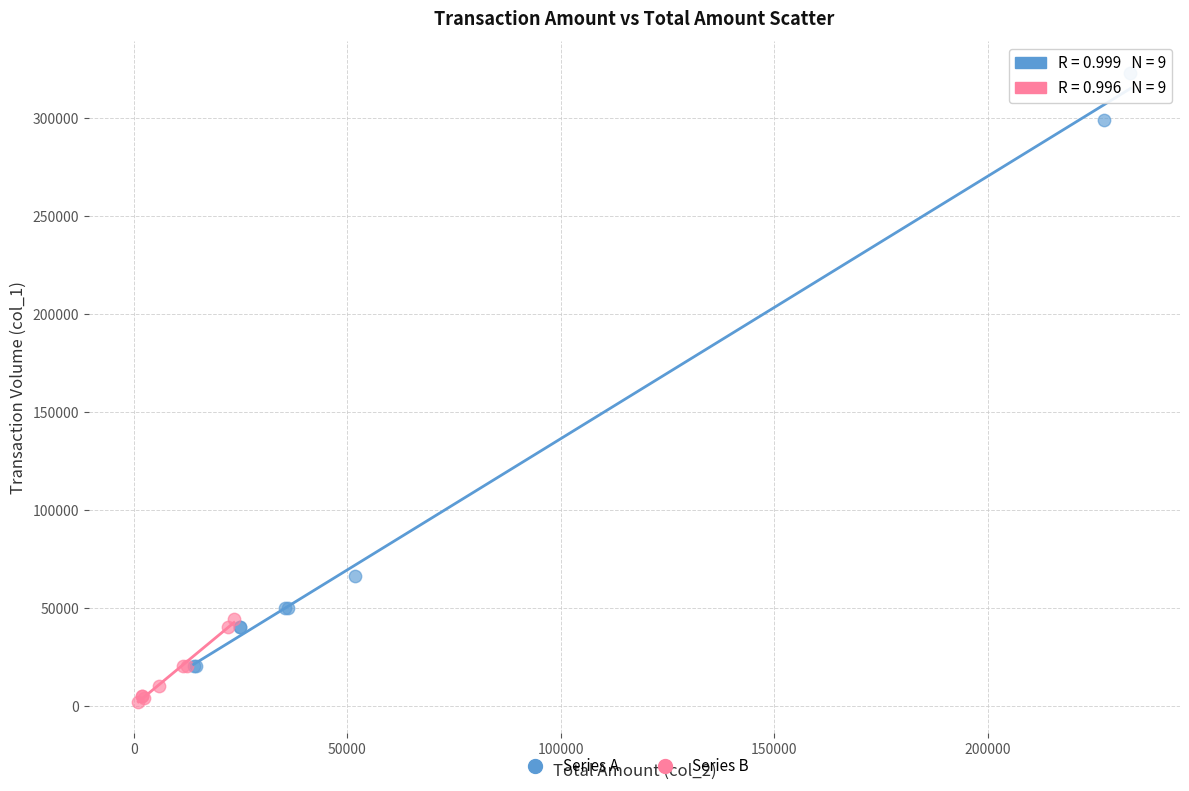

Which series reaches the maximum Y coordinate?

Series A